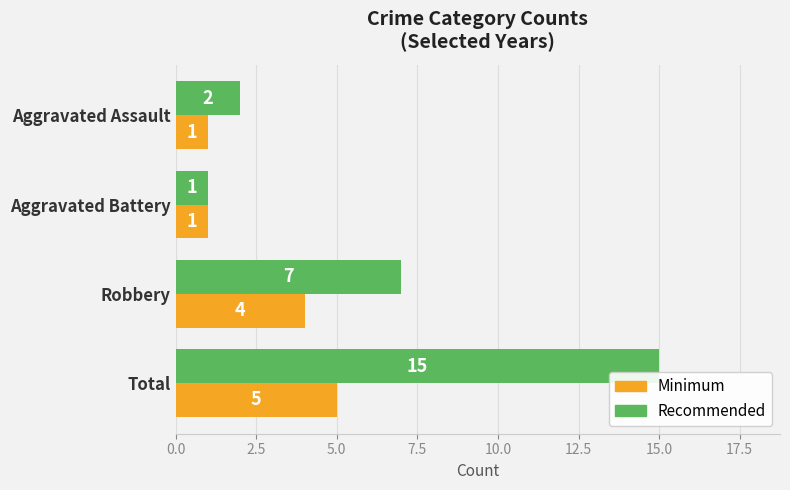

What is the smallest value displayed?

1